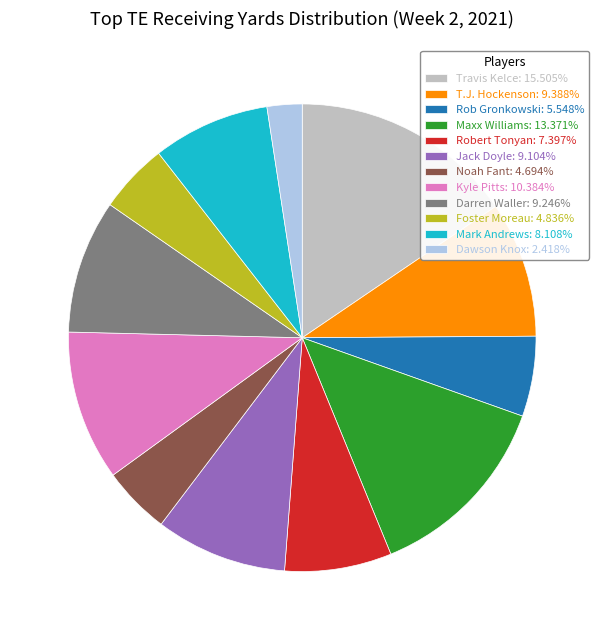

Do Rob Gronkowski: 5.548% and Travis Kelce: 15.505% together represent more than half of the pie?

No